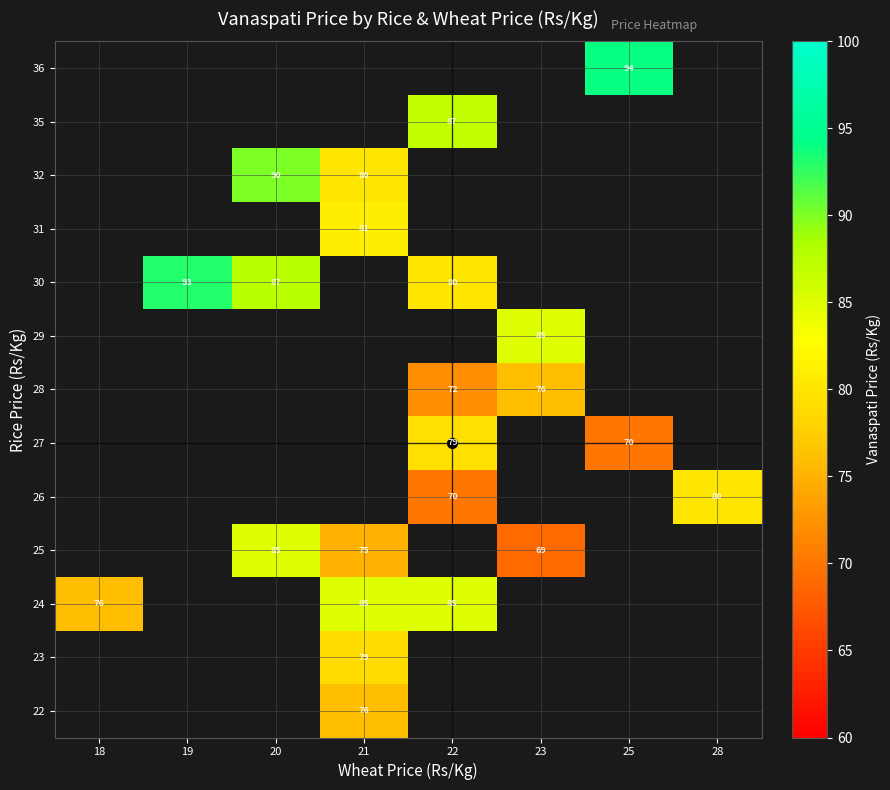

What is the difference between the highest and lowest values at 21?

10.0